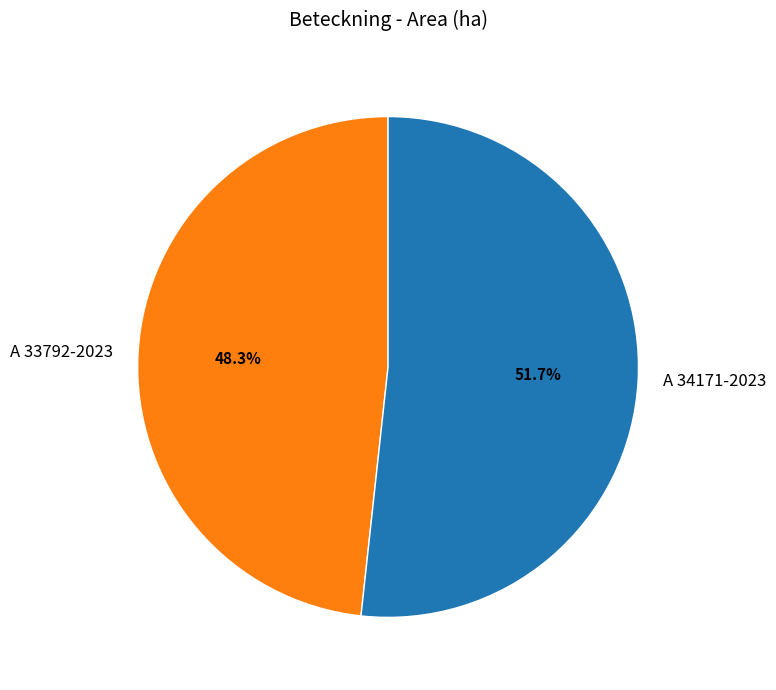

What is the largest slice in the pie chart?

A 34171-2023